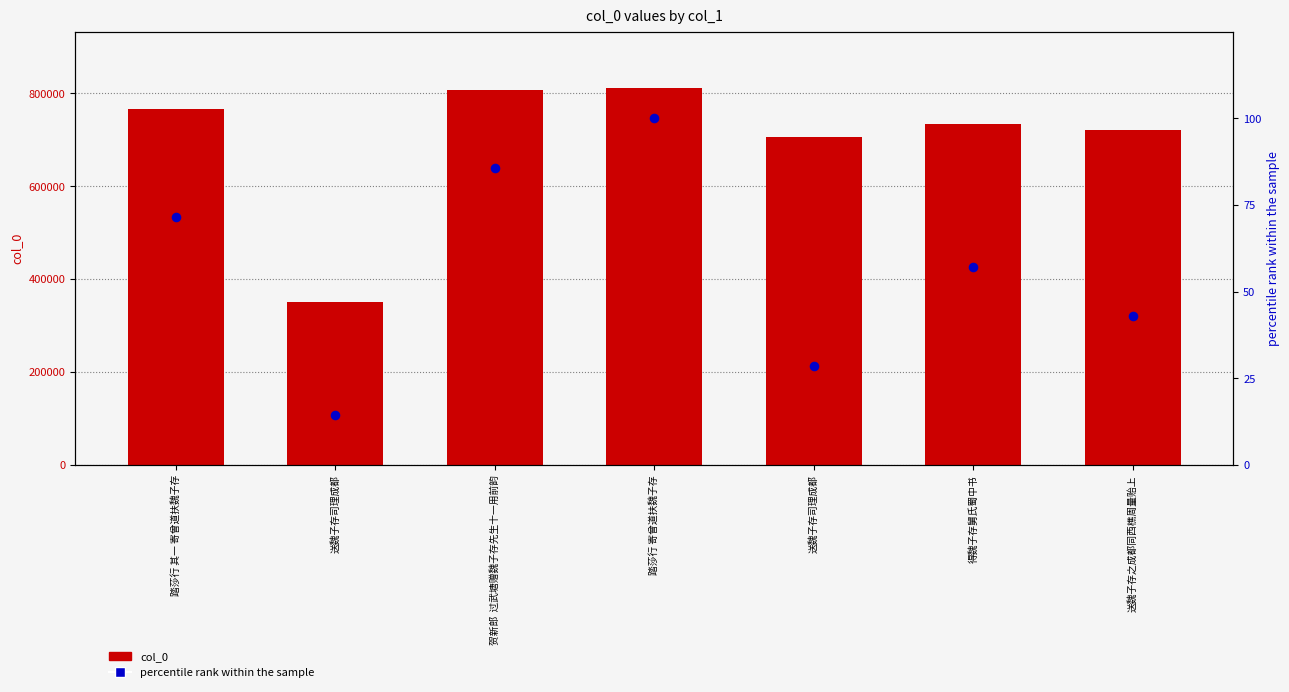

At which category is the sum across all series the highest?

踏莎行 寄曾道扶魏子存